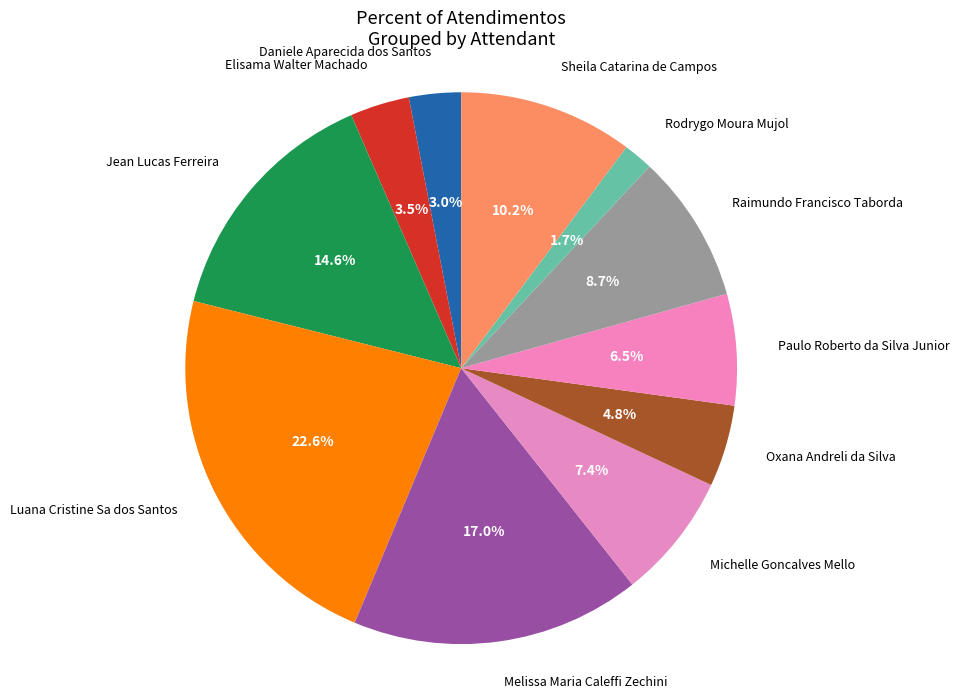

Does Michelle Goncalves Mello account for over 50% of the chart?

No